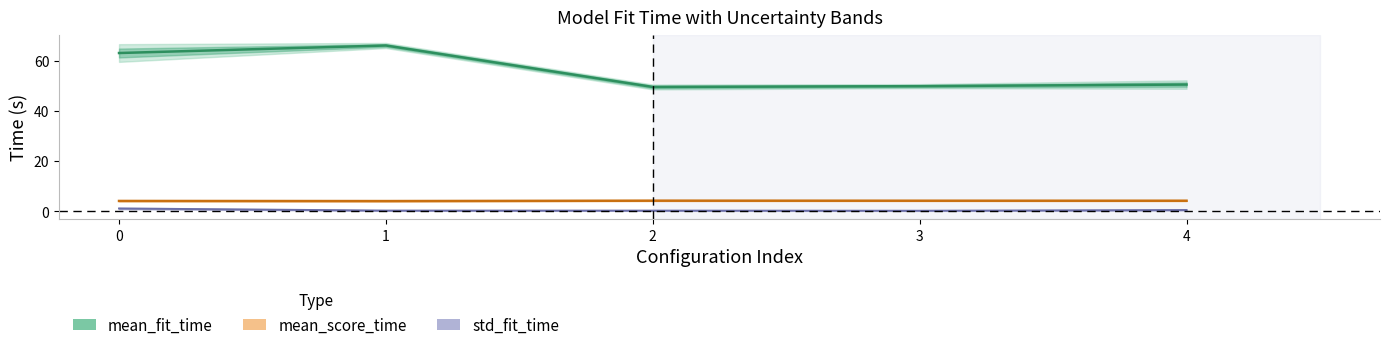

How many interior local valleys does the mean_fit_time series have?

1